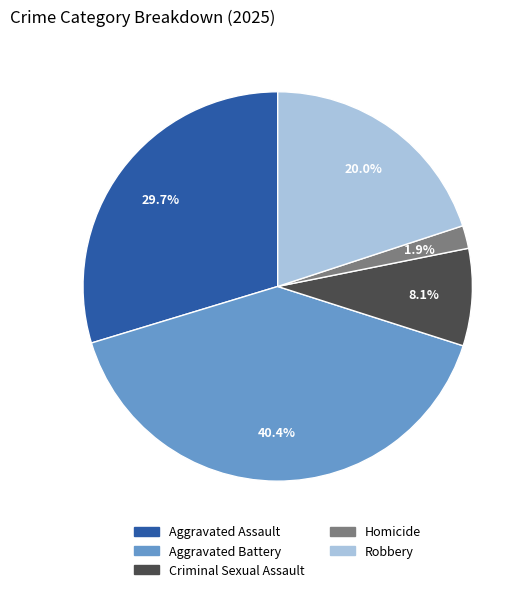

How many segments does this pie chart have?

5